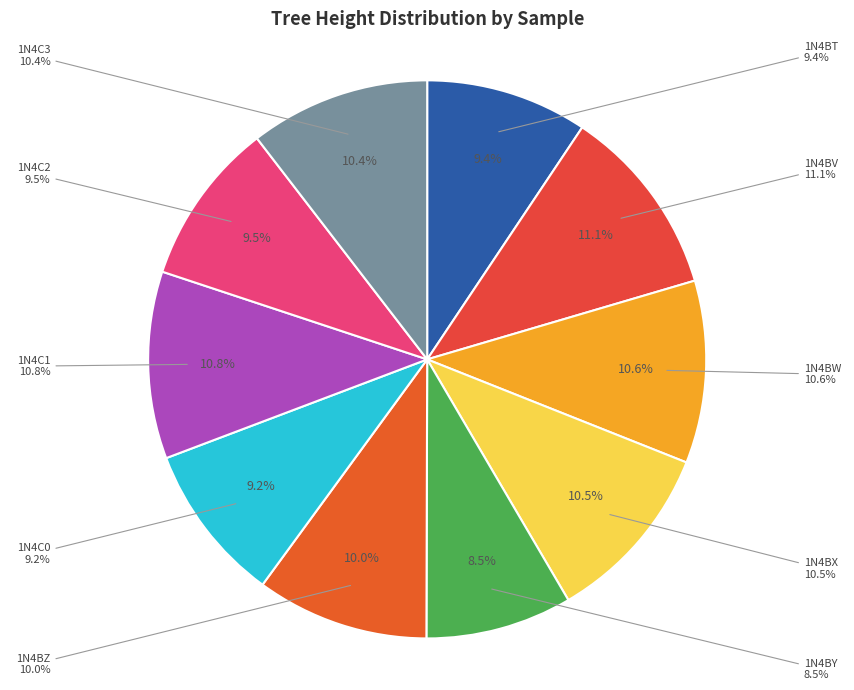

To the nearest percent, what is the average slice percentage?

10%